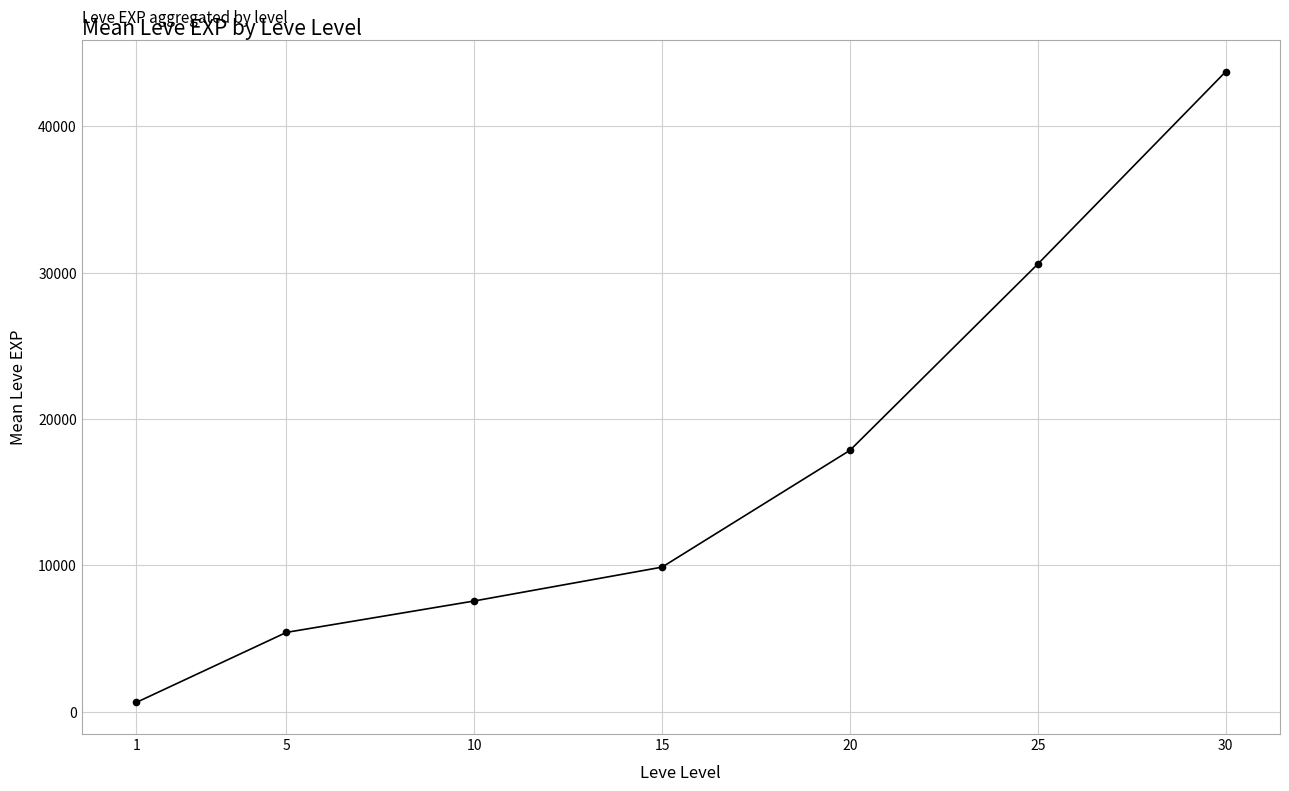

How many series are shown in this chart?

1